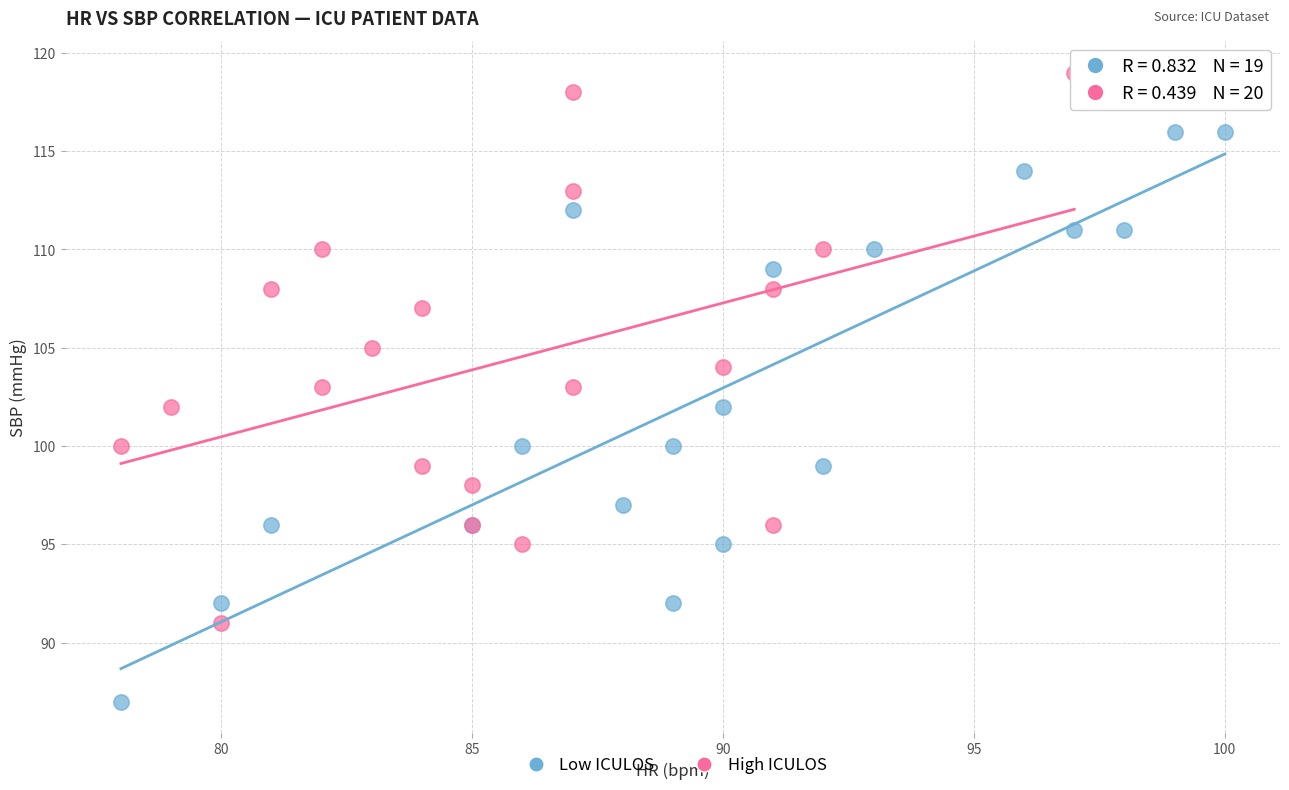

Which series contains the lowest Y value?

Low ICULOS